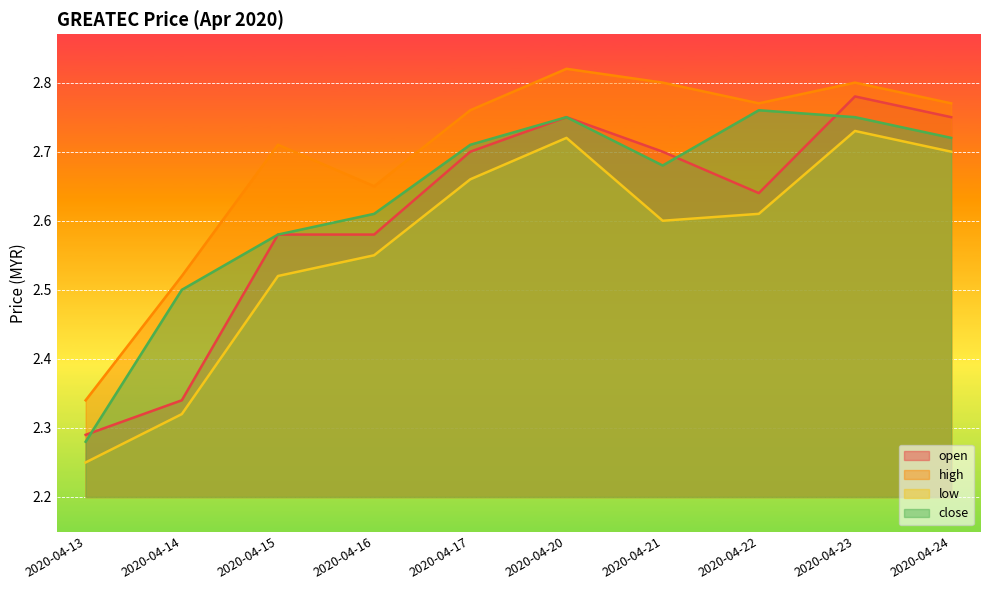

How many data points does each series have?

10